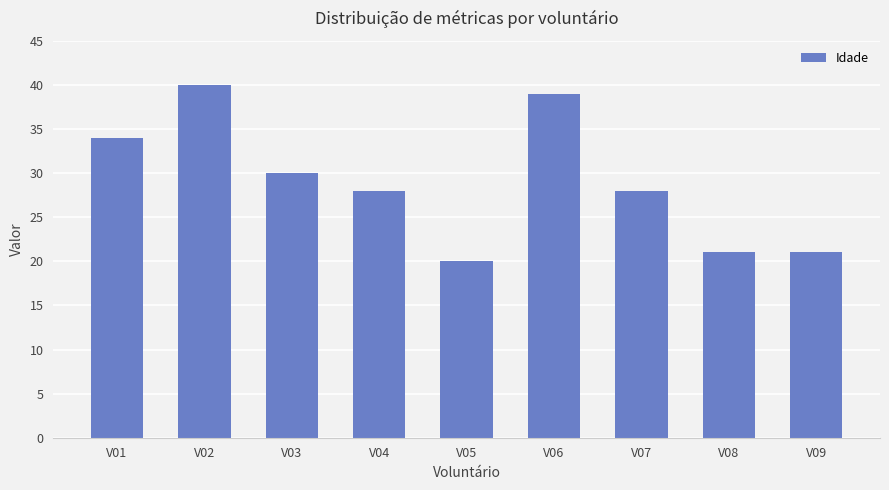

Are the bars grouped side by side (vs. stacked)?

No